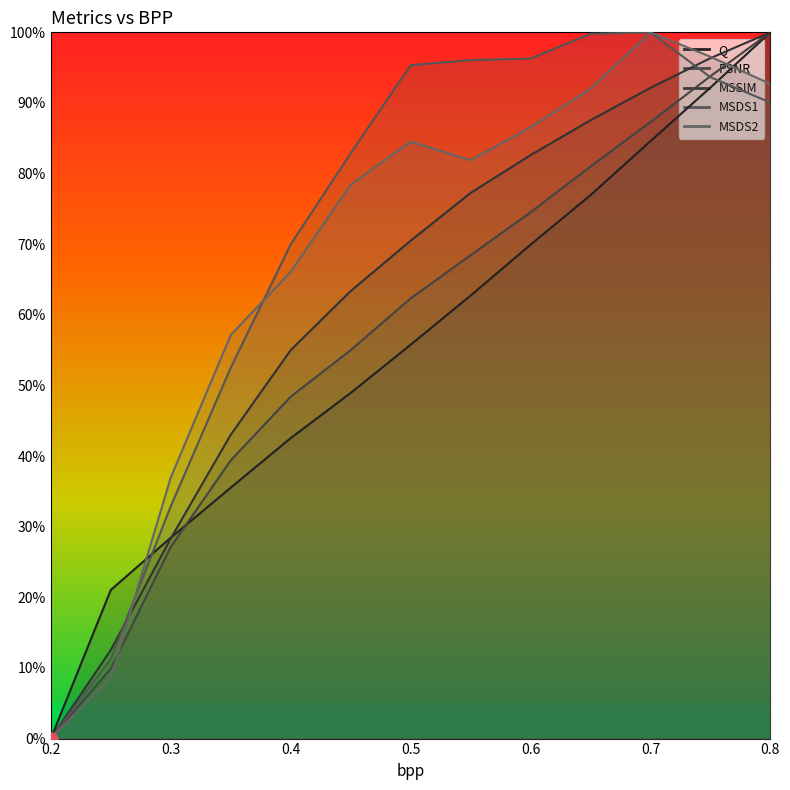

Is the value of MSDS2 at 0.65 greater than the value of MSSIM at 0.25?

Yes